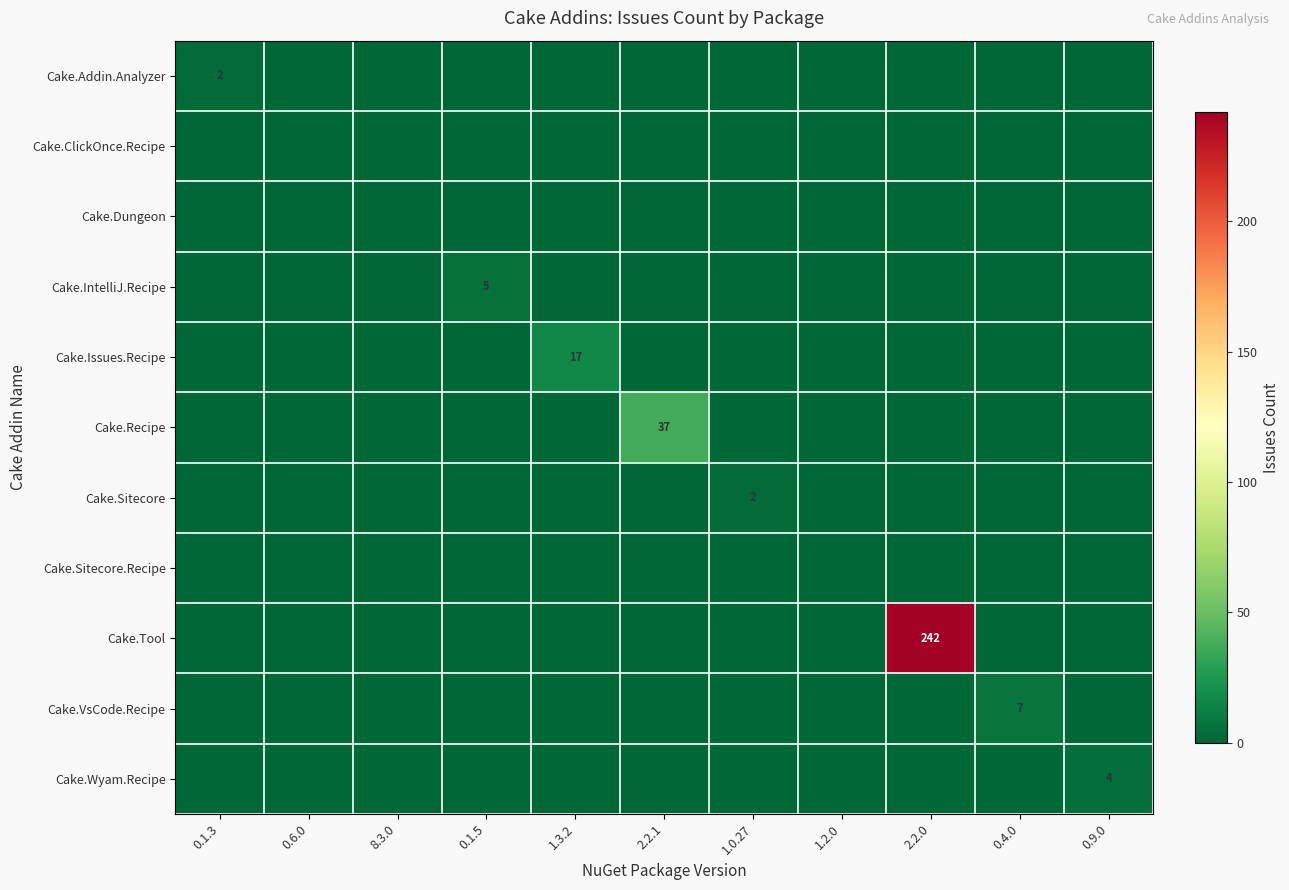

The value of Cake.Wyam.Recipe at 0.9.0 is 4. True or false?

True